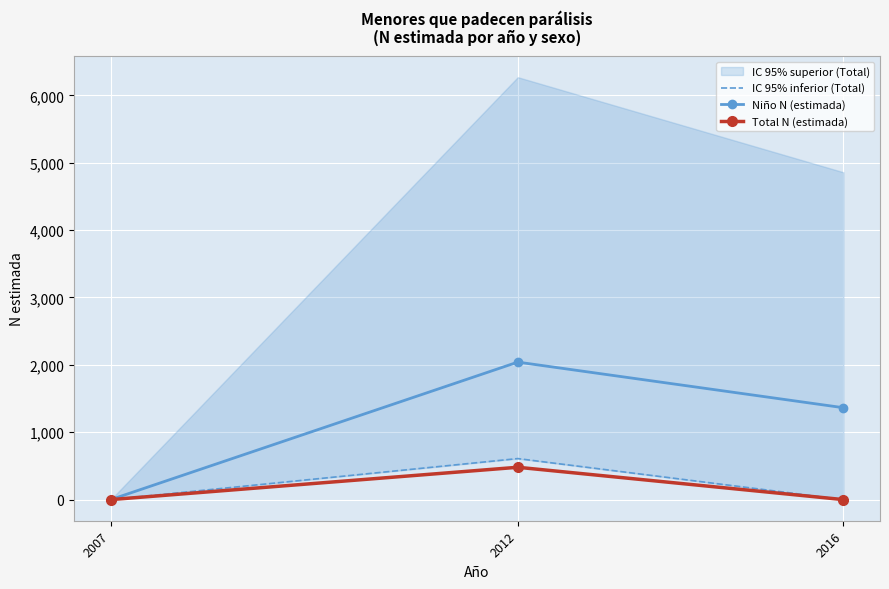

How many lines are shown in the chart?

3